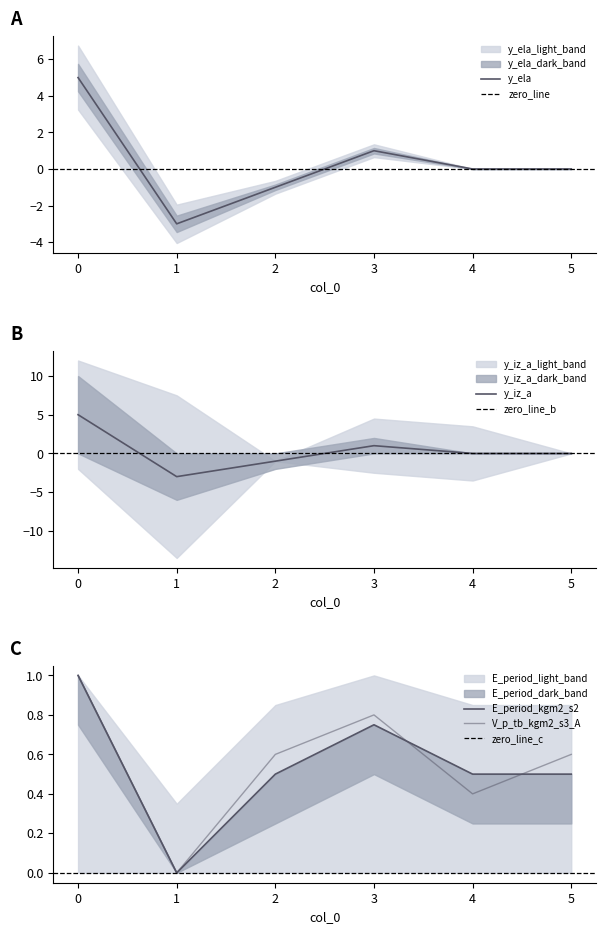

What is the value of the E_period_kgm2_s2 point at the 1st from the left?

1.0